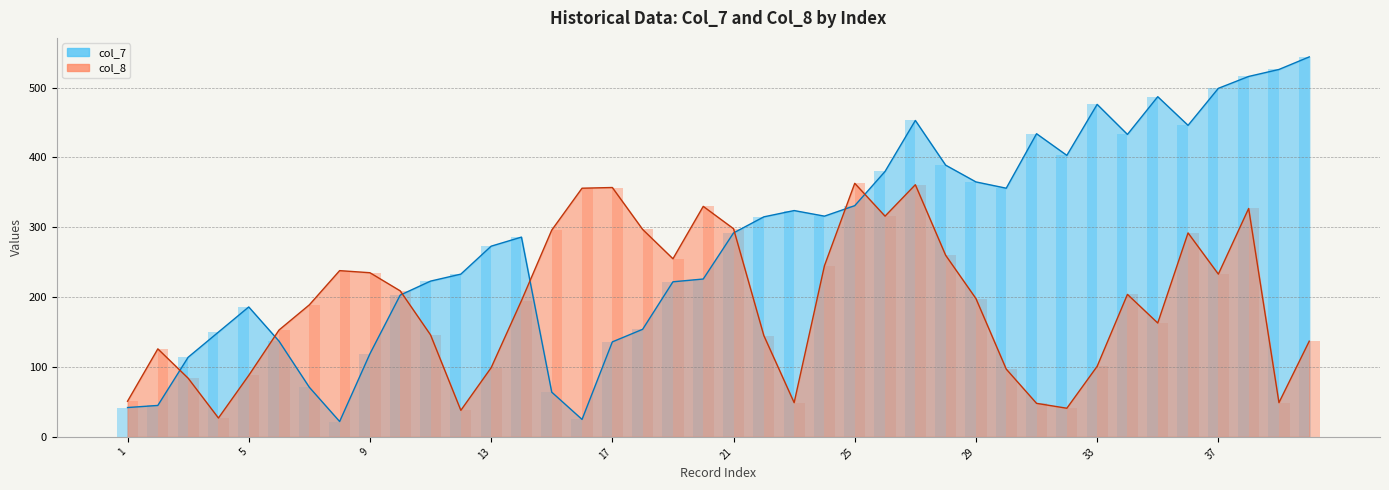

How many groups of bars are there?

40